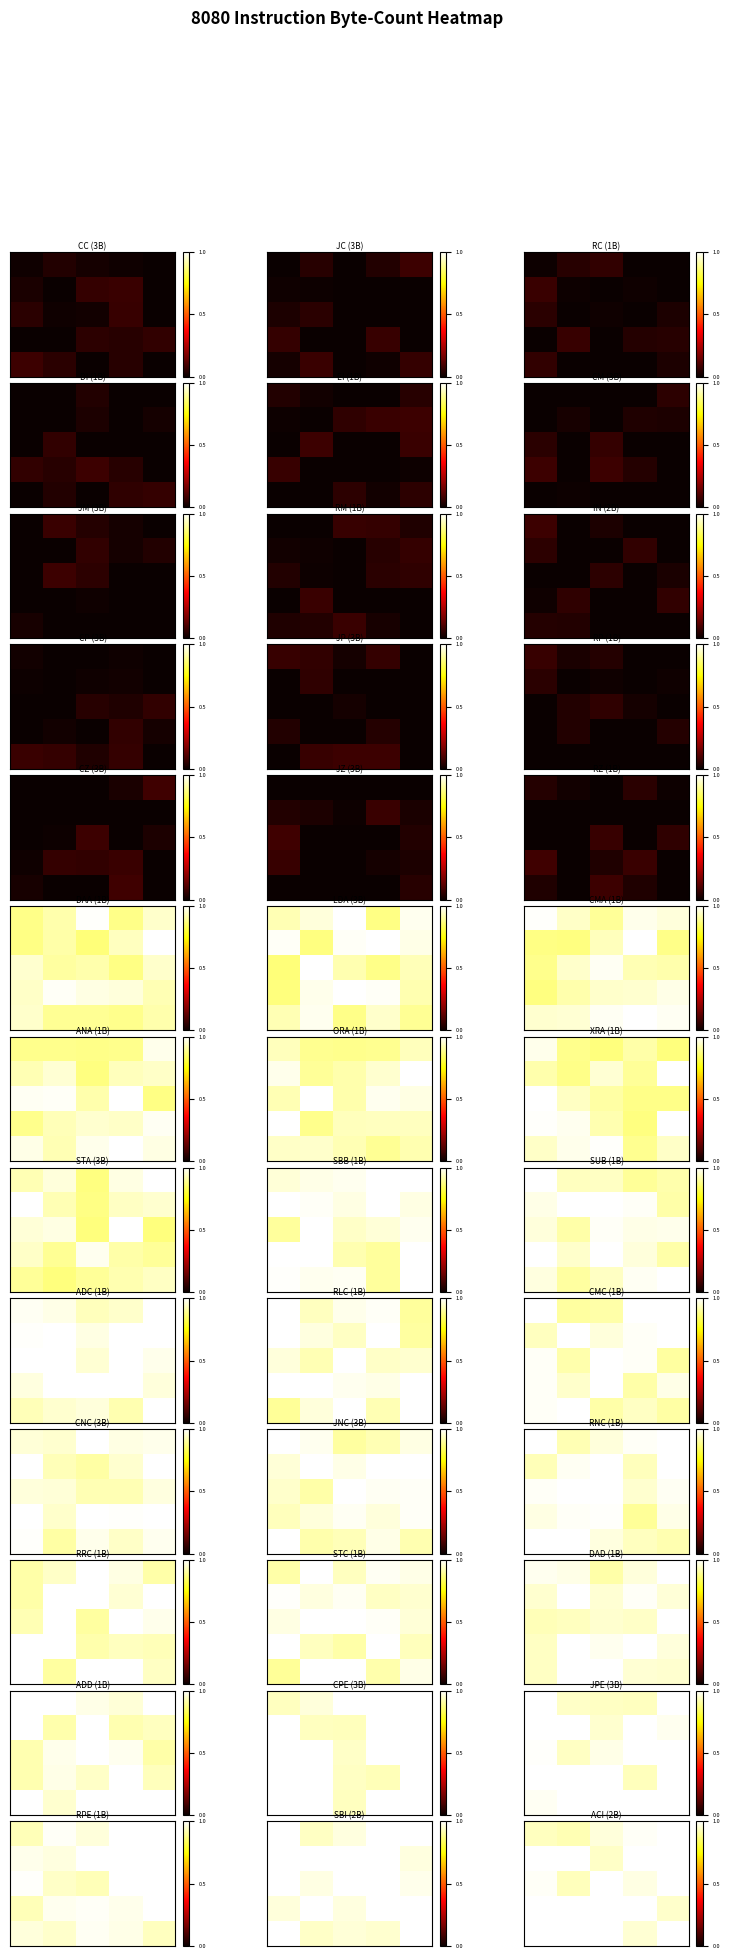

What is the total value across all series at 4?

4.9